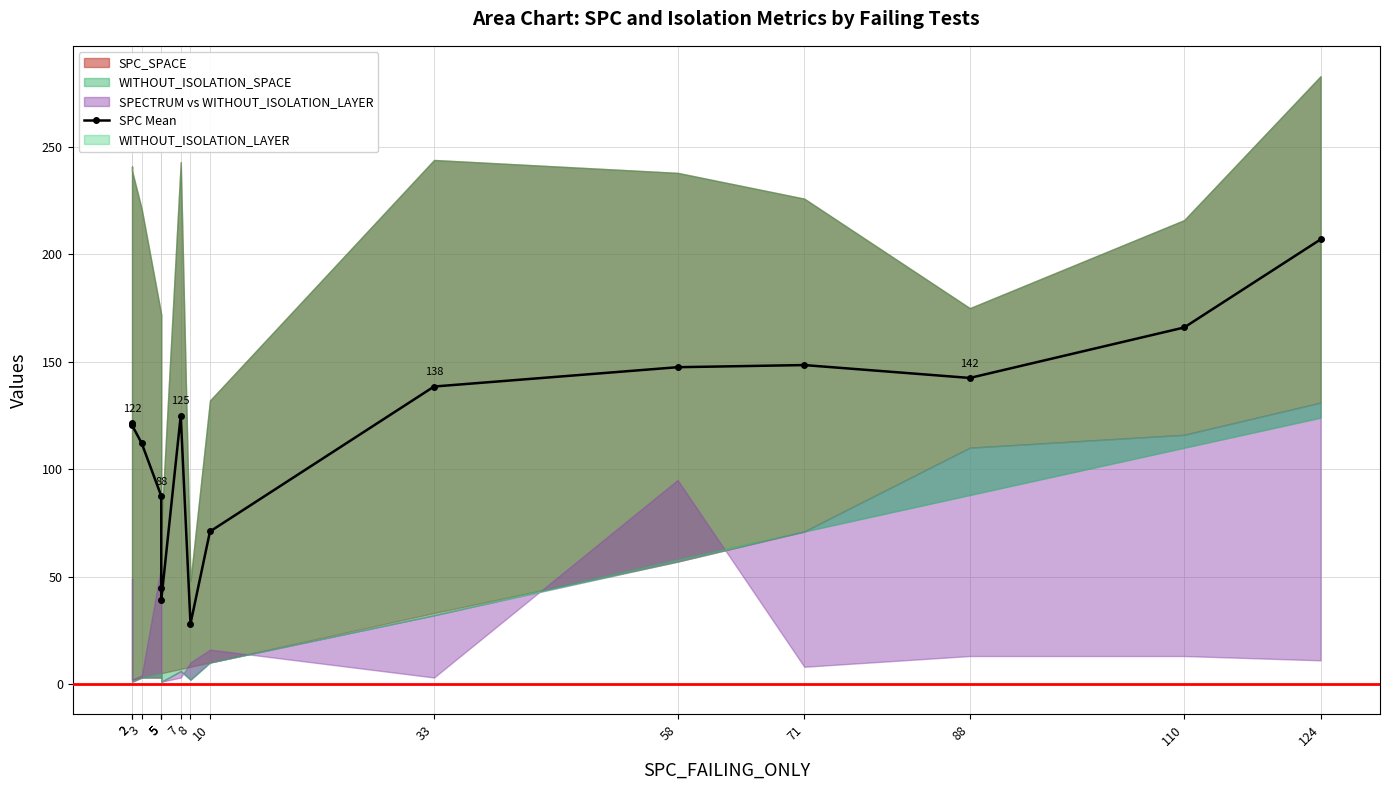

What is the change in value from 7 to 124?

+82.0